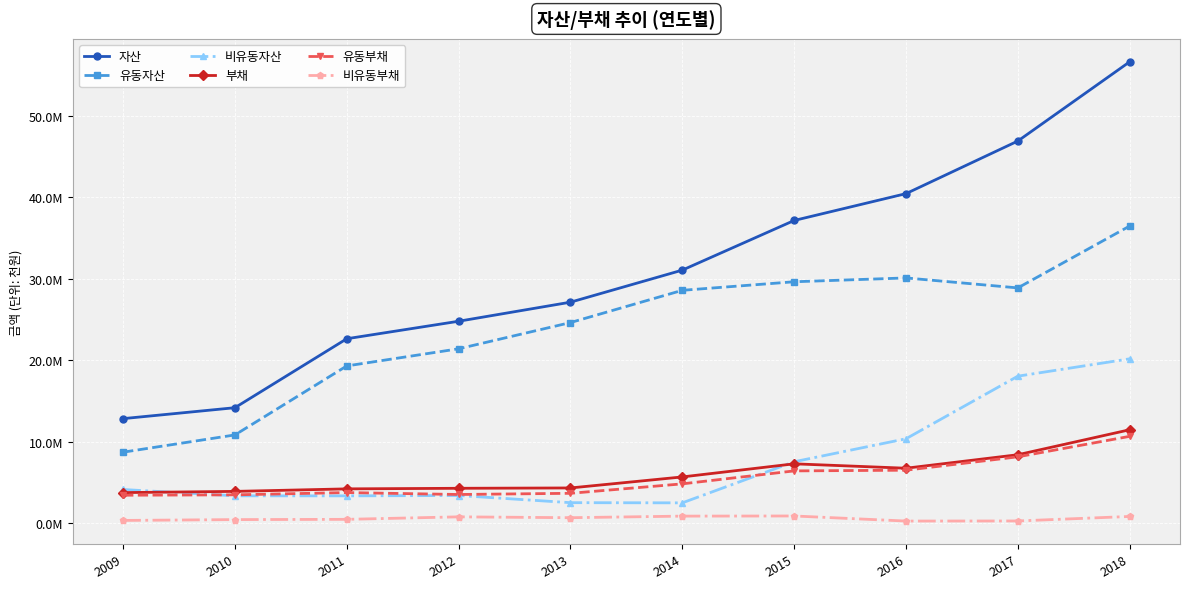

Which series has the widest spread of values?

자산